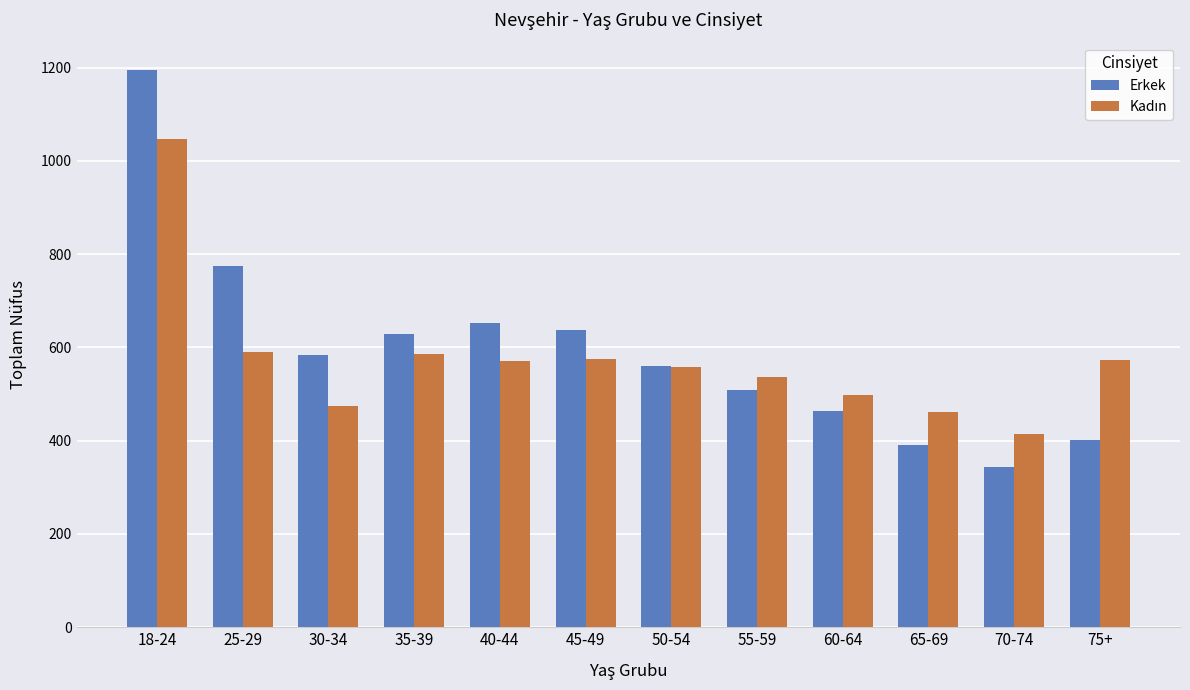

What is the sum of the Erkek values at 30-34 and 75+?

984